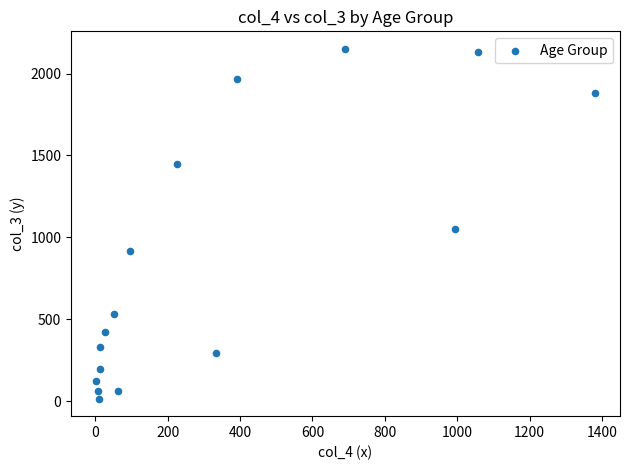

What is the range of Y values (max minus min)?

2136